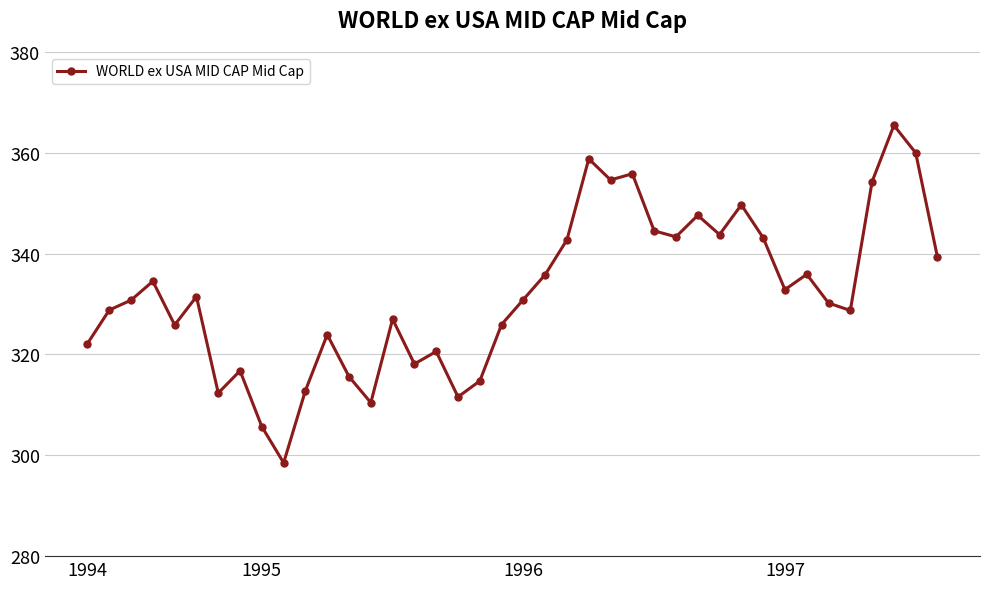

What is the sum of all values?

13285.3